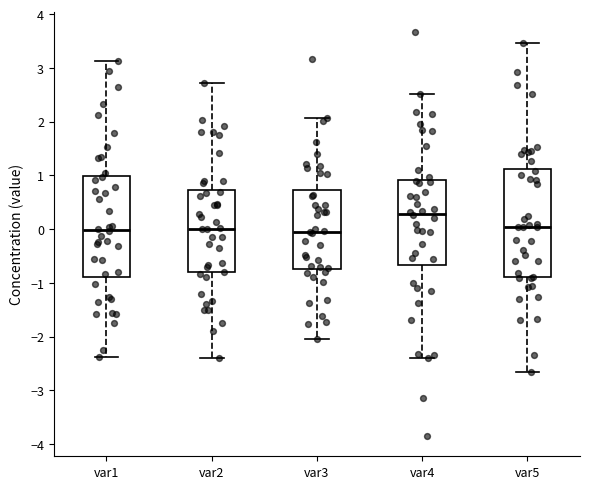

Reading left to right, read every box against the y-axis: the position of its median line, the range the box covers, and the ends of its whiskers. The values are not printed on the chart, so give them approximately, as read against the axis.

var1: median 0.0, box -0.9 to 1.0, whiskers -2.4 to 3.1
var2: median 0.0, box -0.8 to 0.7, whiskers -2.4 to 2.7
var3: median 0.0, box -0.7 to 0.7, whiskers -2.0 to 2.1
var4: median 0.3, box -0.7 to 0.9, whiskers -2.4 to 2.5
var5: median 0.0, box -0.9 to 1.1, whiskers -2.7 to 3.5